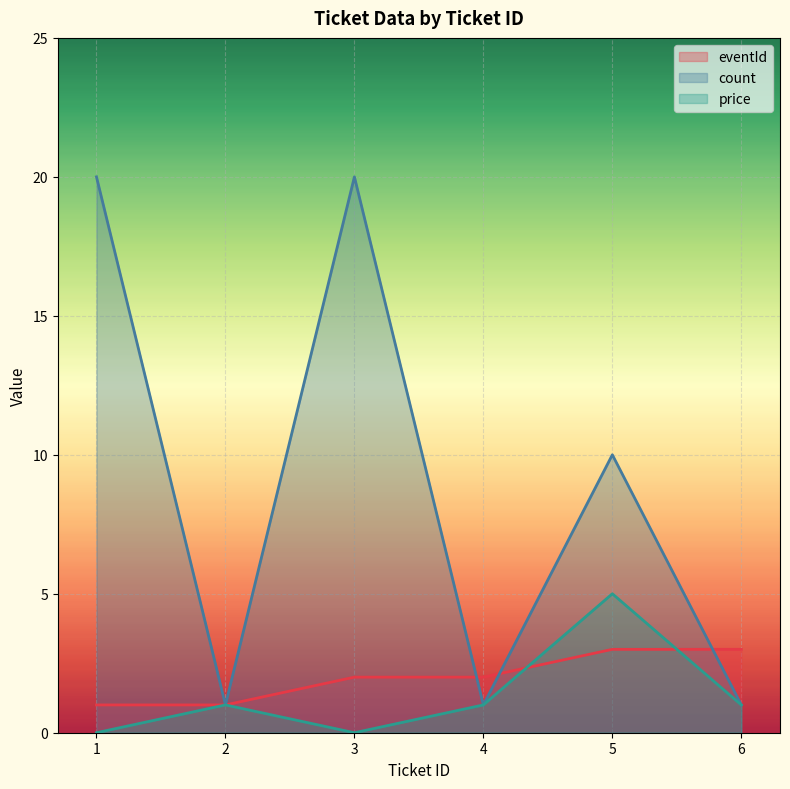

Does the chart display data point markers on the line(s)?

No